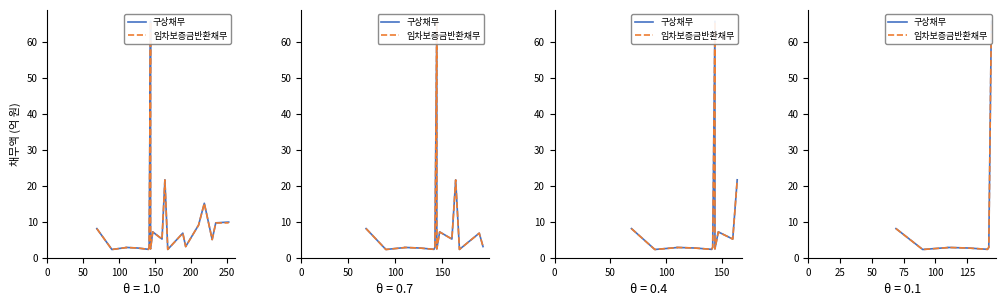

What is the sum of all 구상채무 values?

89.8